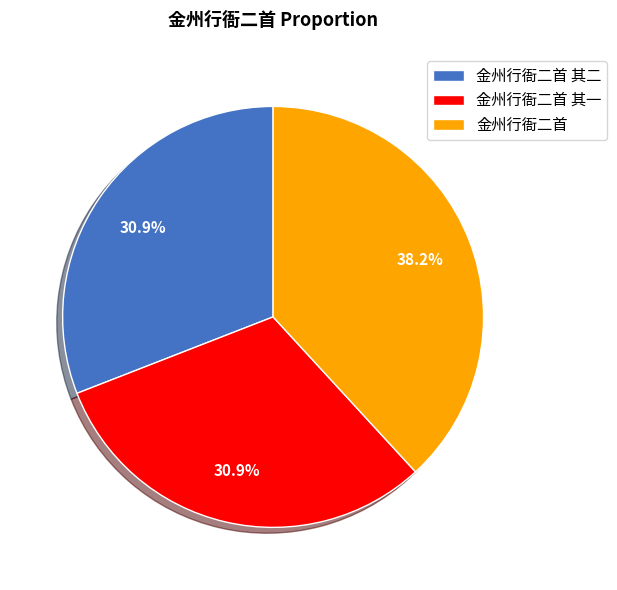

Does 金州行衙二首 其一 account for over 50% of the chart?

No